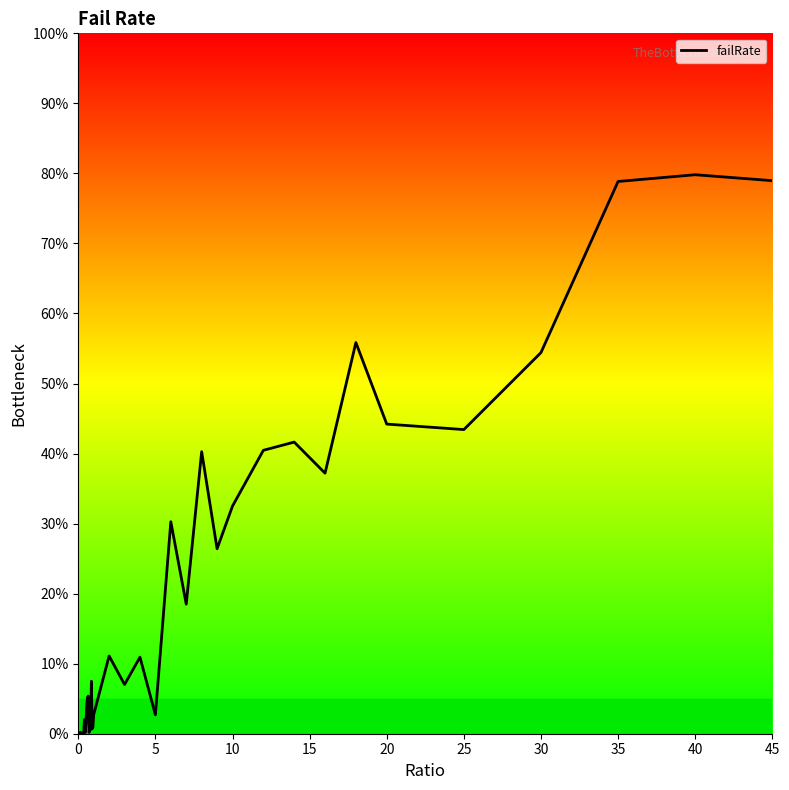

How many data points are less than 5?

19